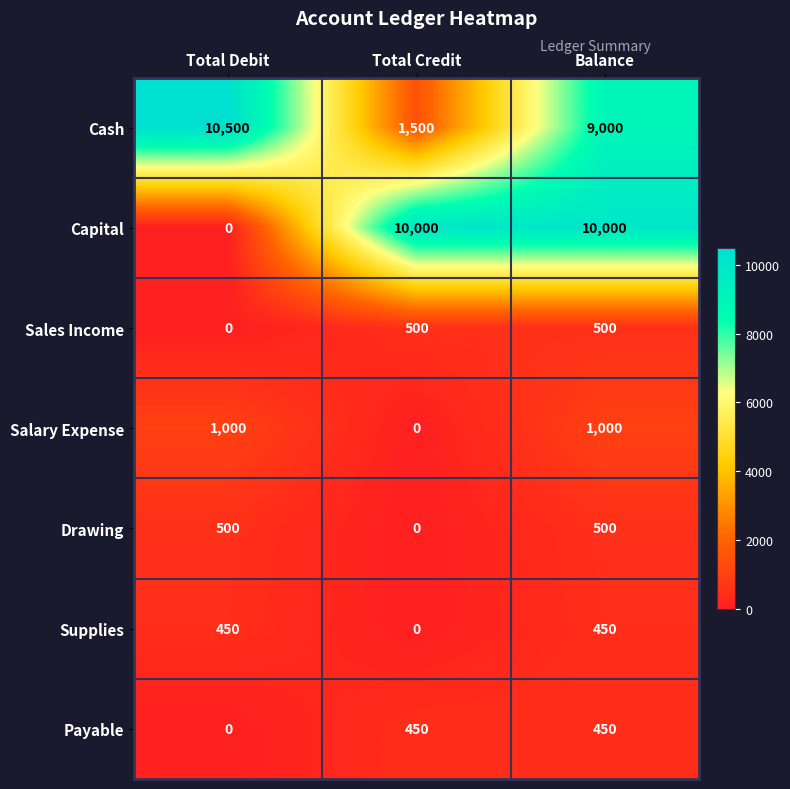

List the labels in order of Cash value, largest first.

Total Debit, Balance, Total Credit